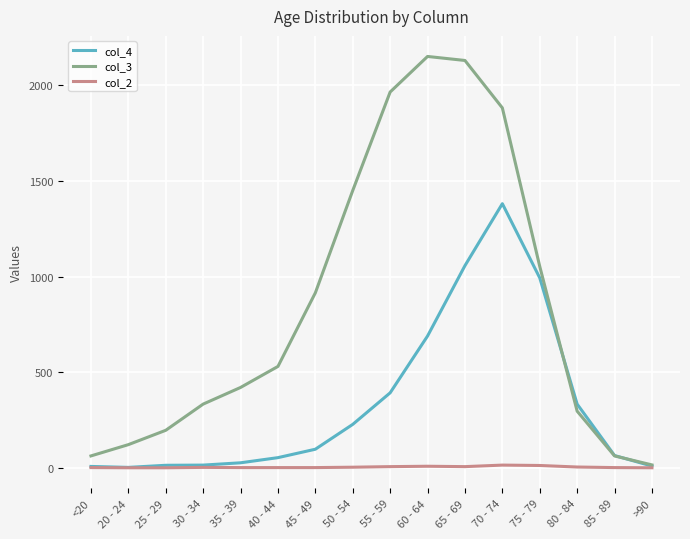

Which series has the largest range (max minus min)?

col_3